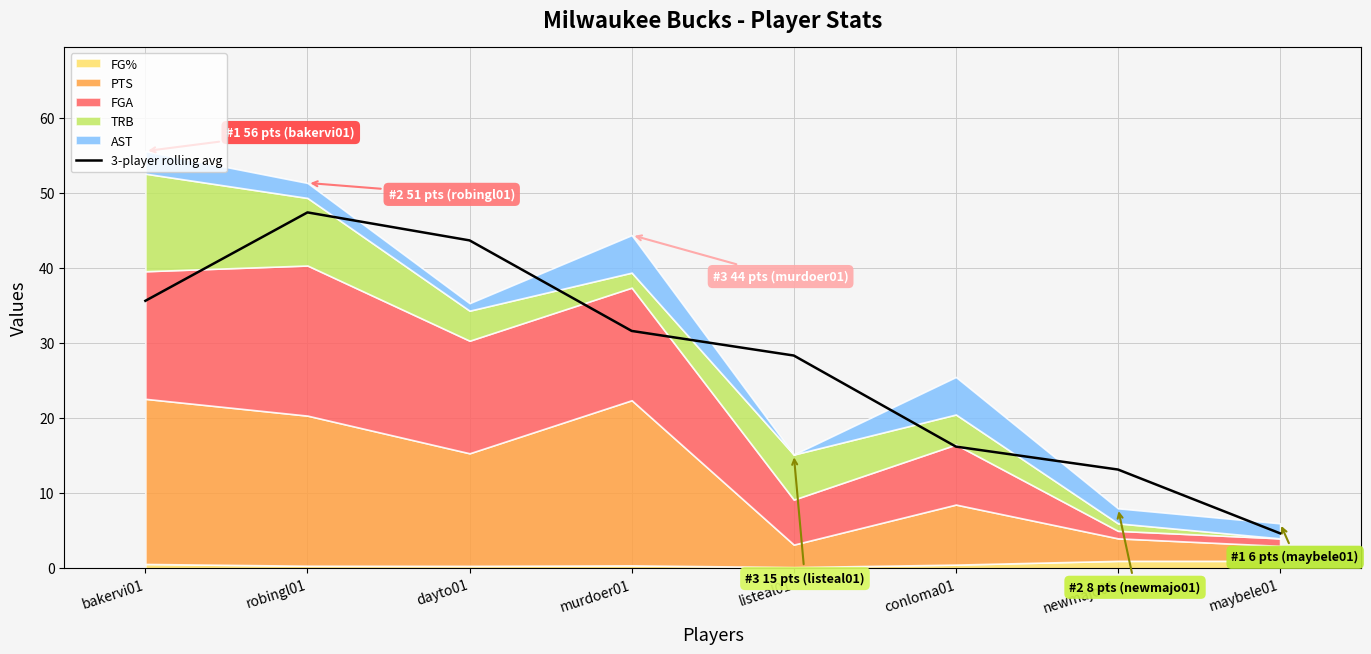

What is the change in value from murdoer01 to listeal01?

-3.3